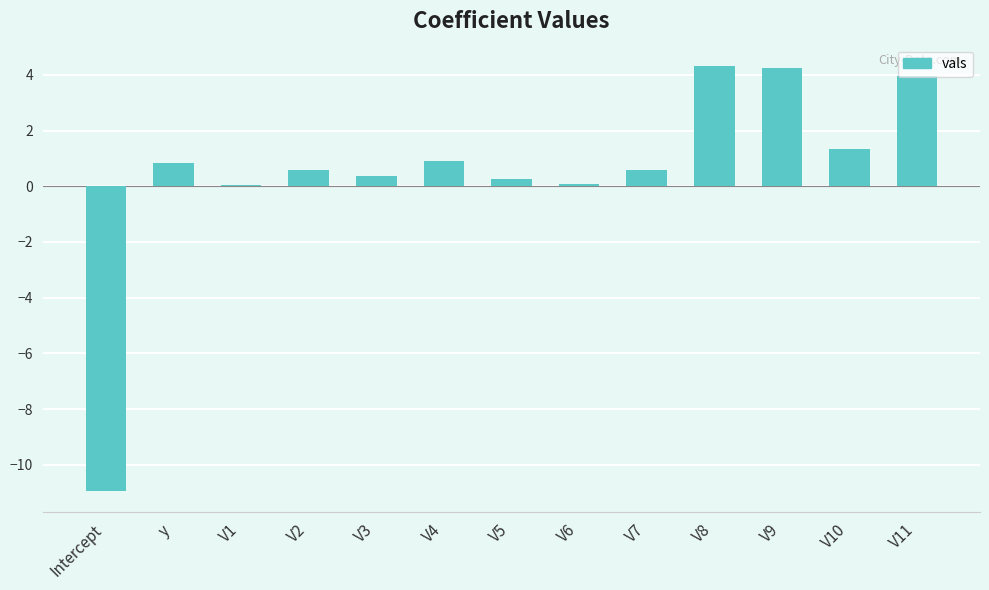

What is the sum of the values at V3 and V6?

0.4